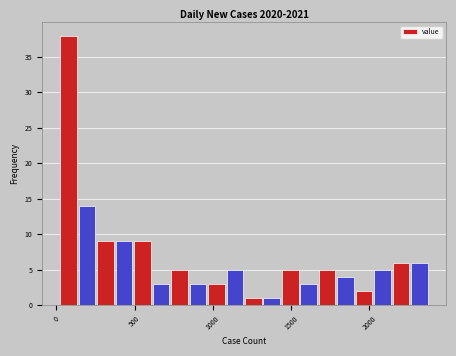

Around what value on the x-axis is the tallest bar? Give the approximate position of its centre, as read against the axis.

100